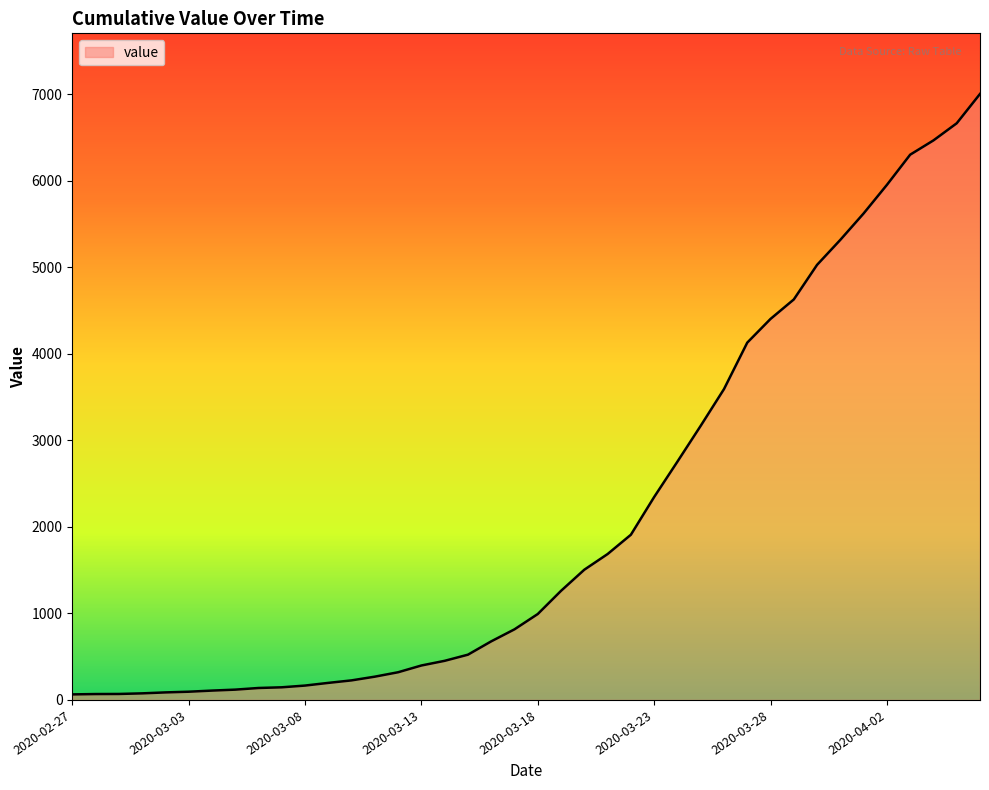

What is the difference between the maximum and minimum values?

6939